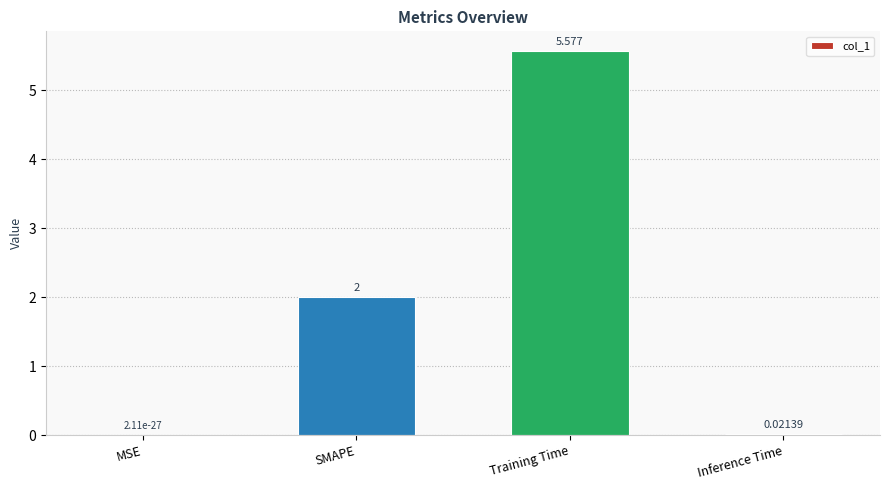

Which label corresponds to the largest value in the chart?

Training Time